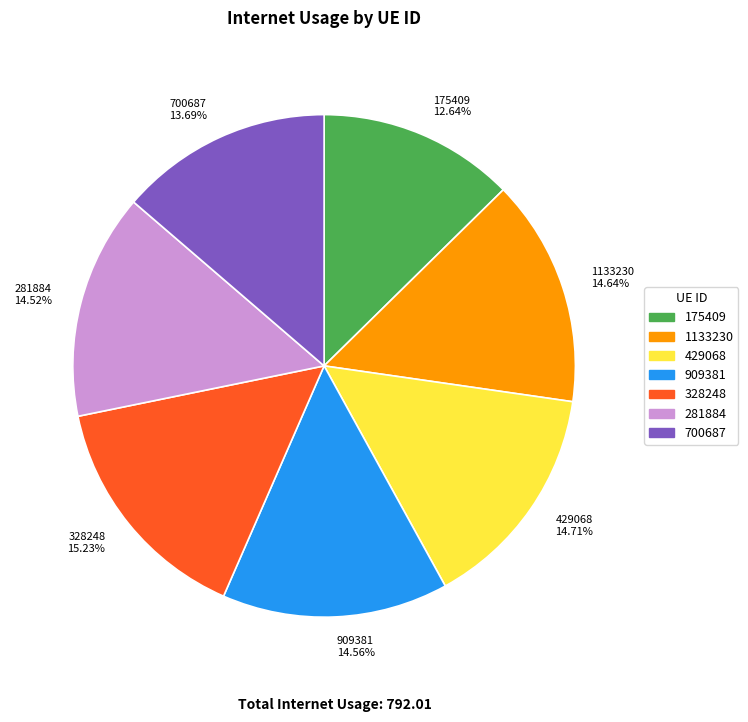

Is there any slice that represents more than half of the pie?

No